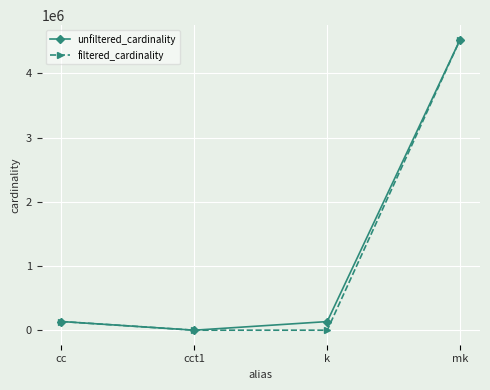

Where is filtered_cardinality nearest to the value 2261966?

cc